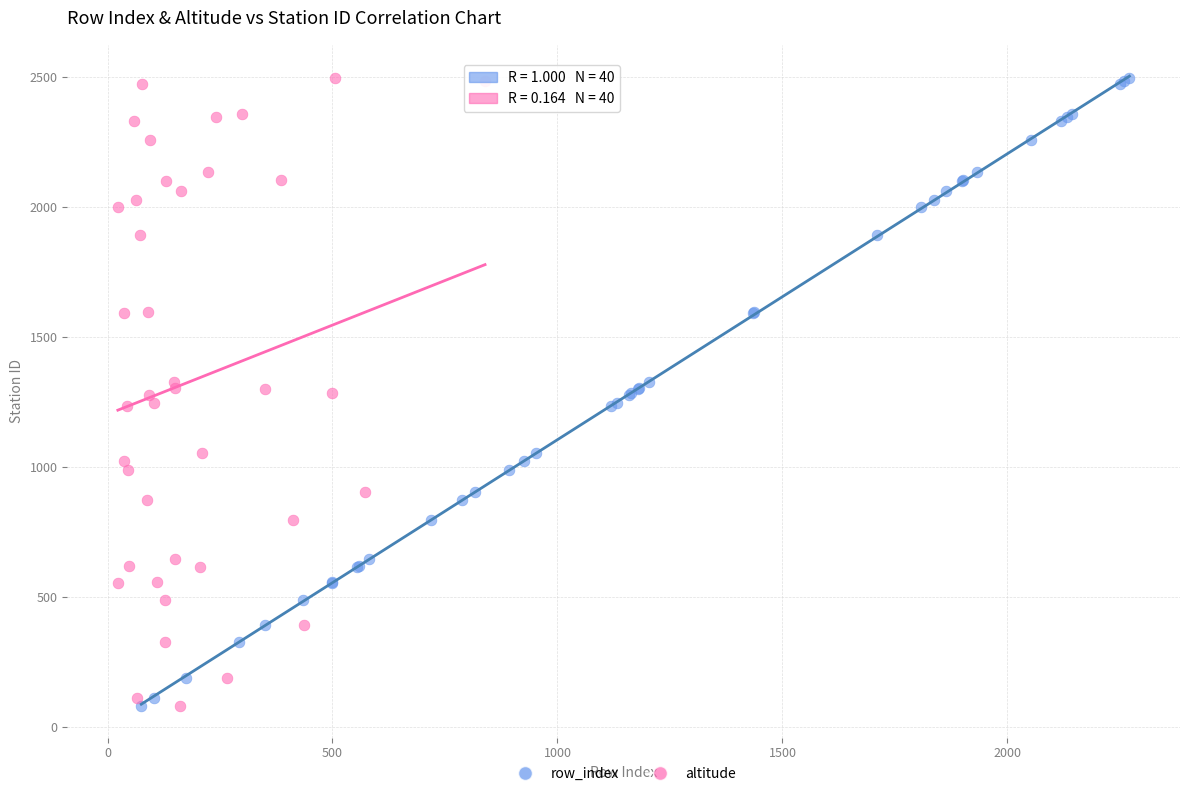

What are all the series names shown in the legend?

row_index, altitude